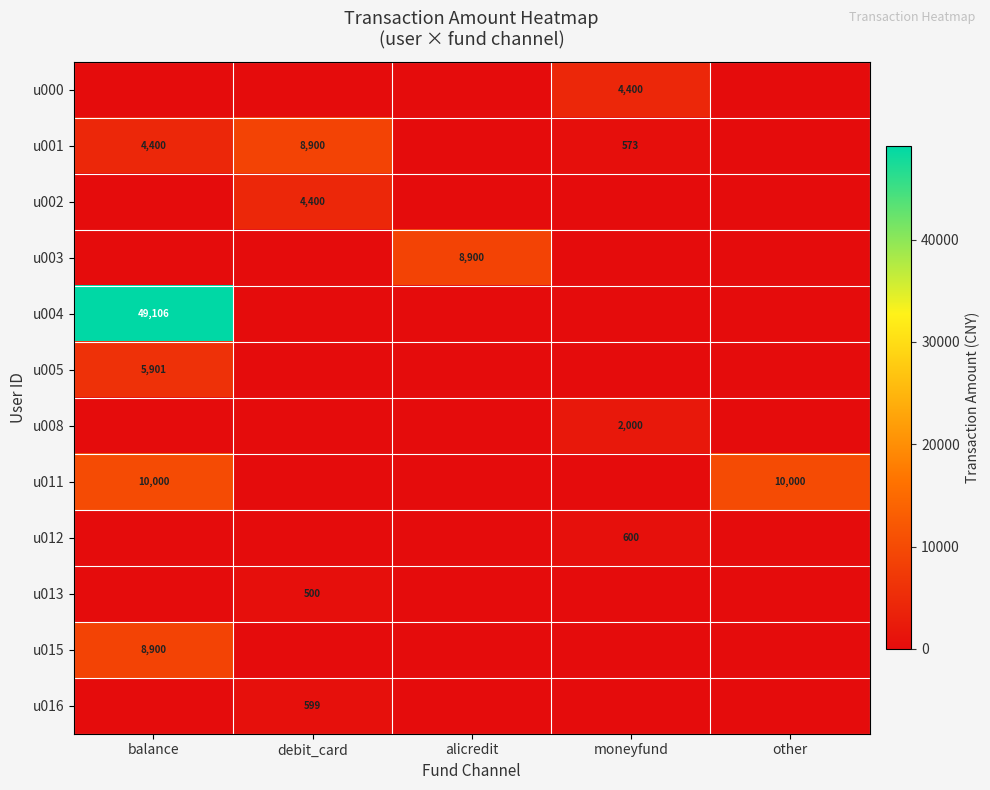

The value of u005 at balance is 3172. True or false?

False